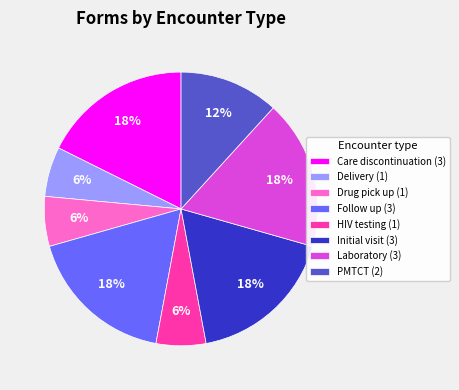

Do Drug pick up (1) and Initial visit (3) together represent more than half of the pie?

No